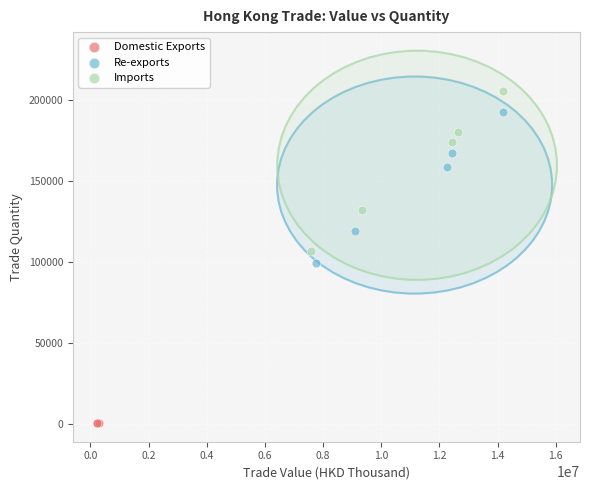

Which series reaches the maximum Y coordinate?

Imports